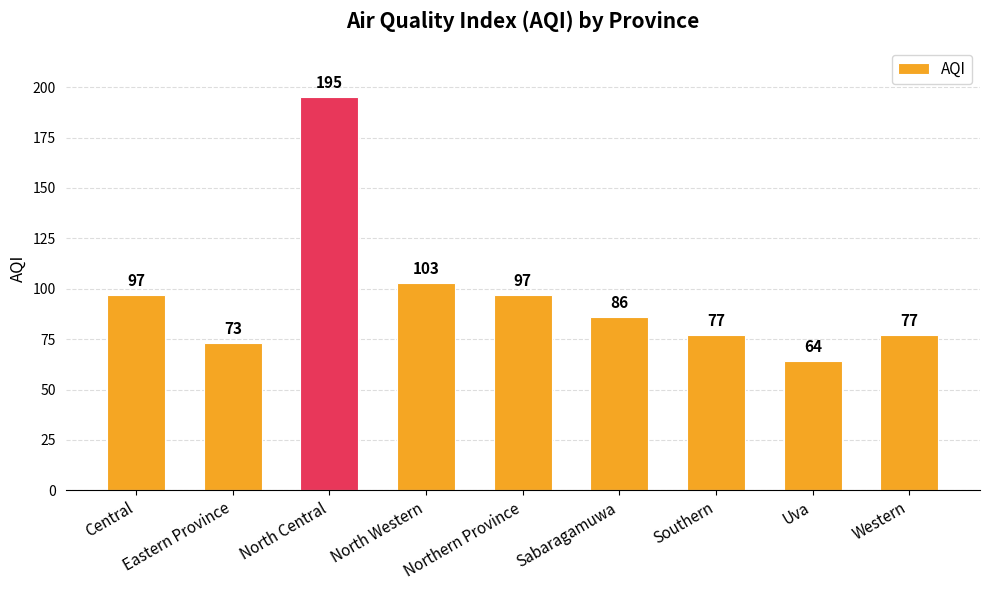

Are the bars grouped side by side (vs. stacked)?

No